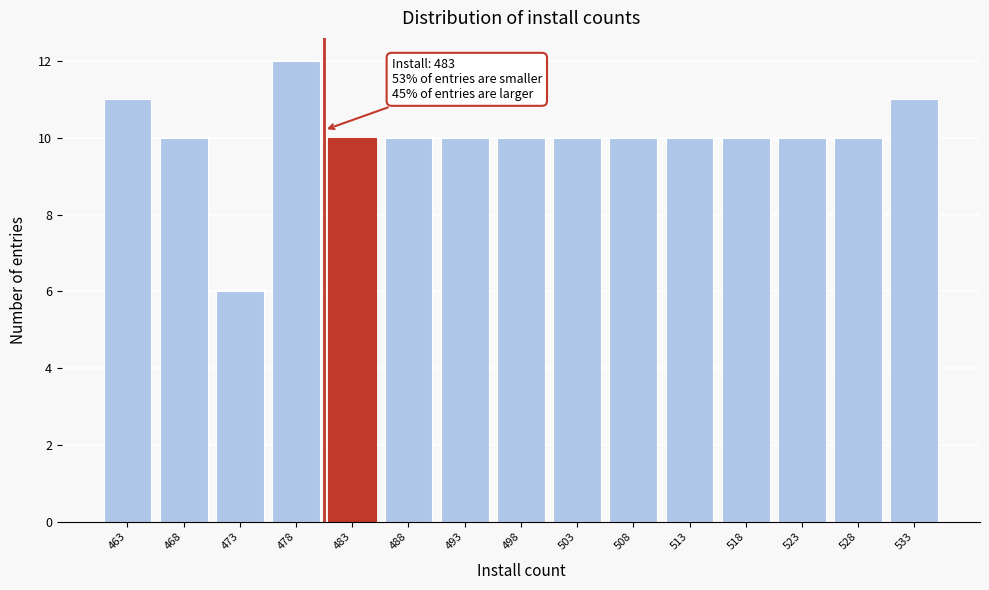

Reading left to right, extract all data points from this chart.

11	10	6	12	10	10	10	10	10	10	10	10	10	10	11